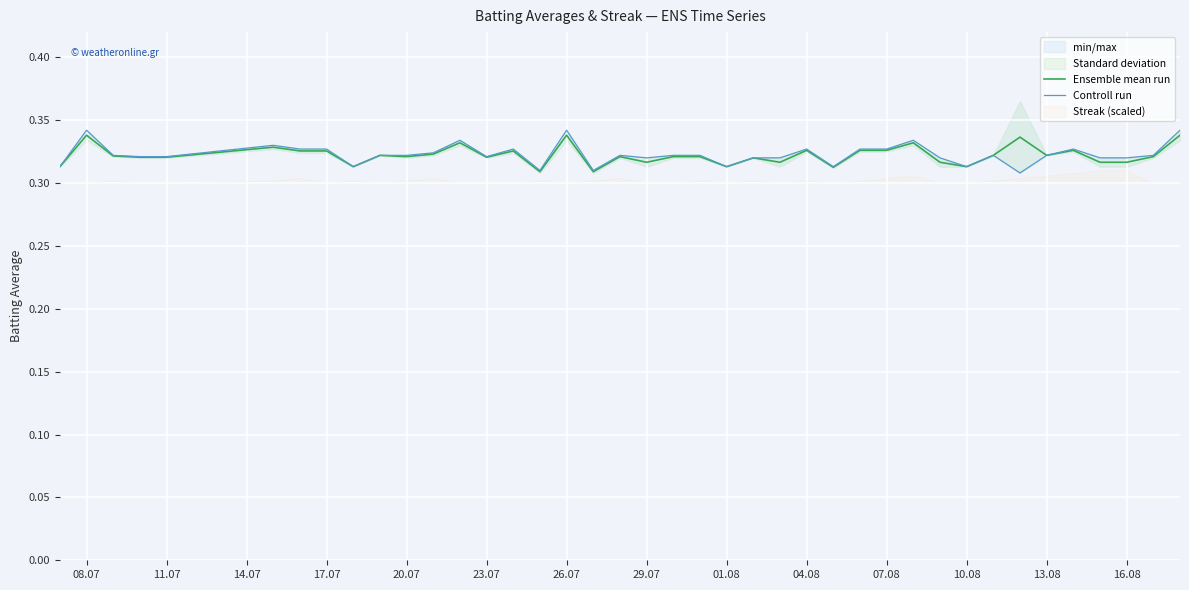

List the series in order of their peak value, highest first.

Controll run, Ensemble mean run